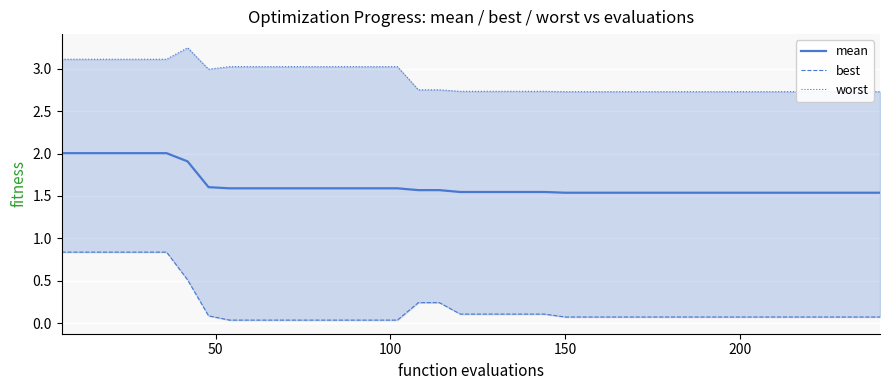

True or false: best and worst intersect in this chart.

False